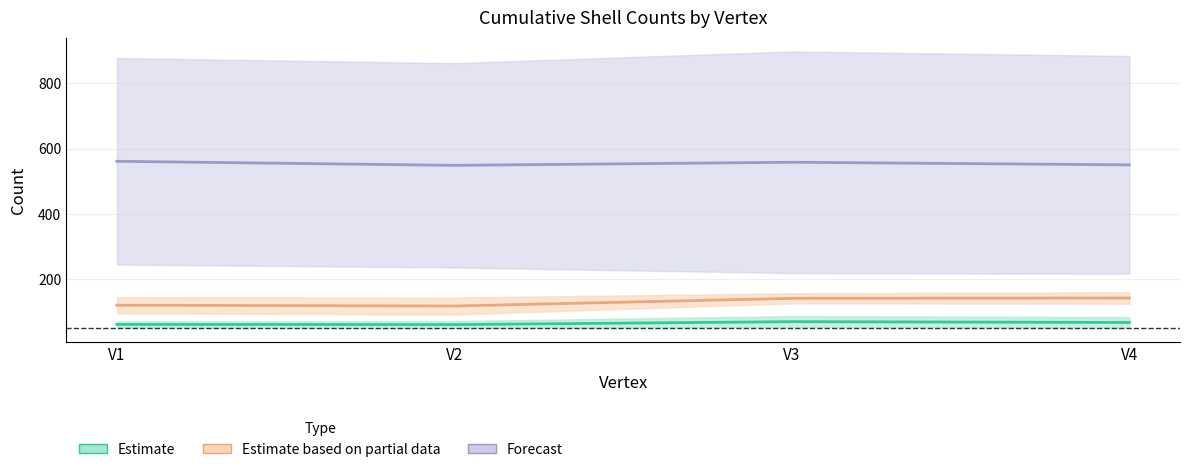

How many data points does each series have?

4